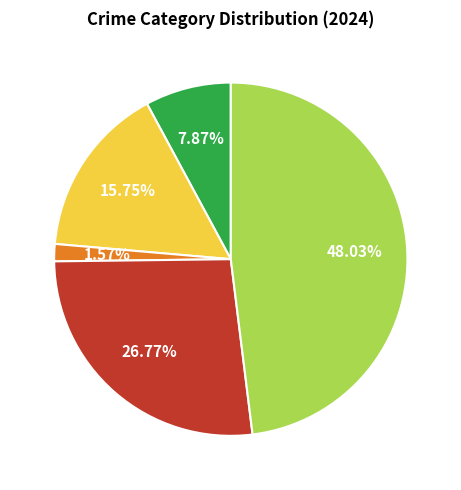

Is there any slice that represents more than half of the pie?

No